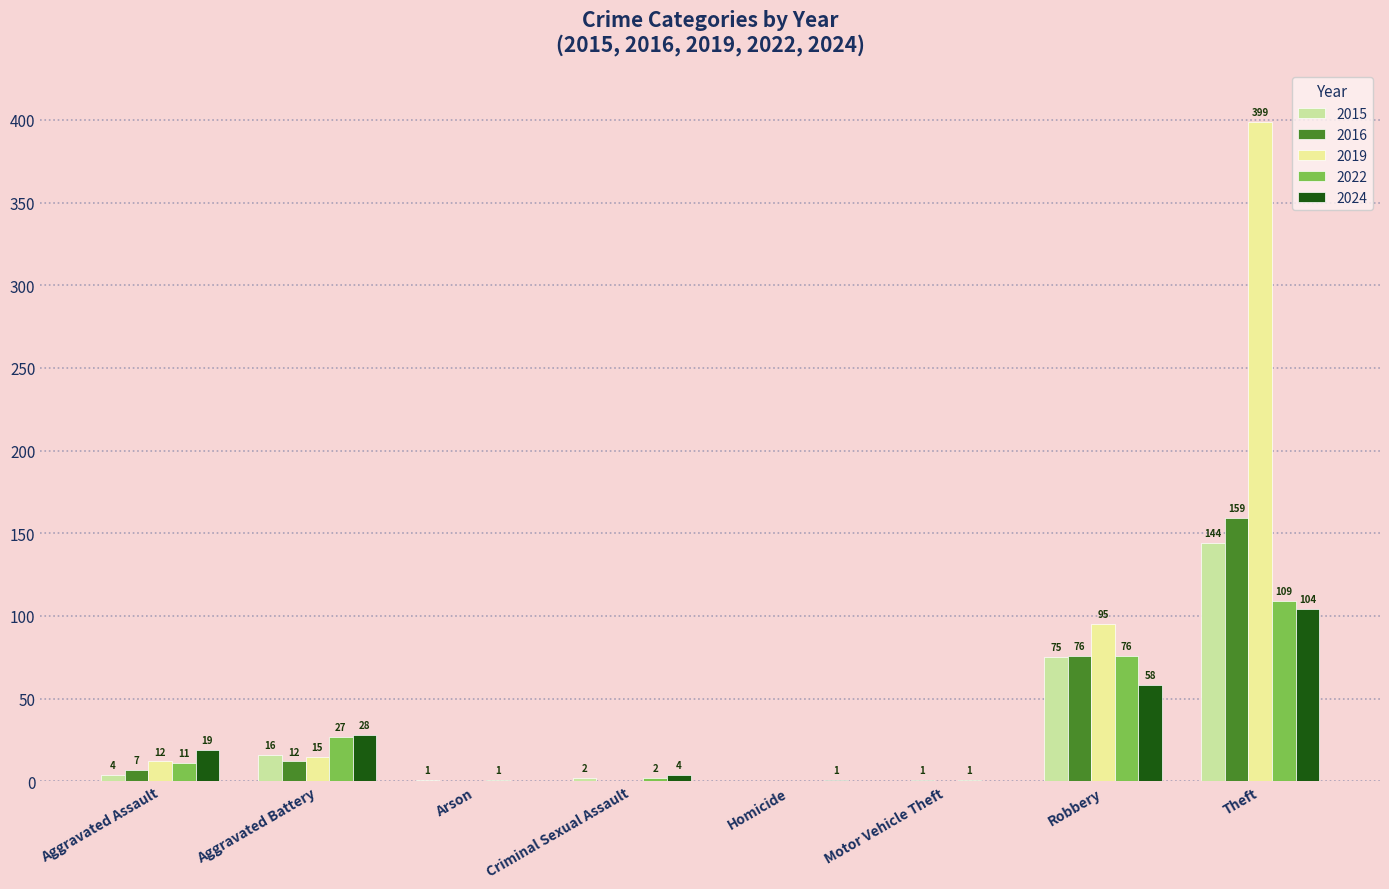

The 2022 series shows 1 at Motor Vehicle Theft. True or false?

True